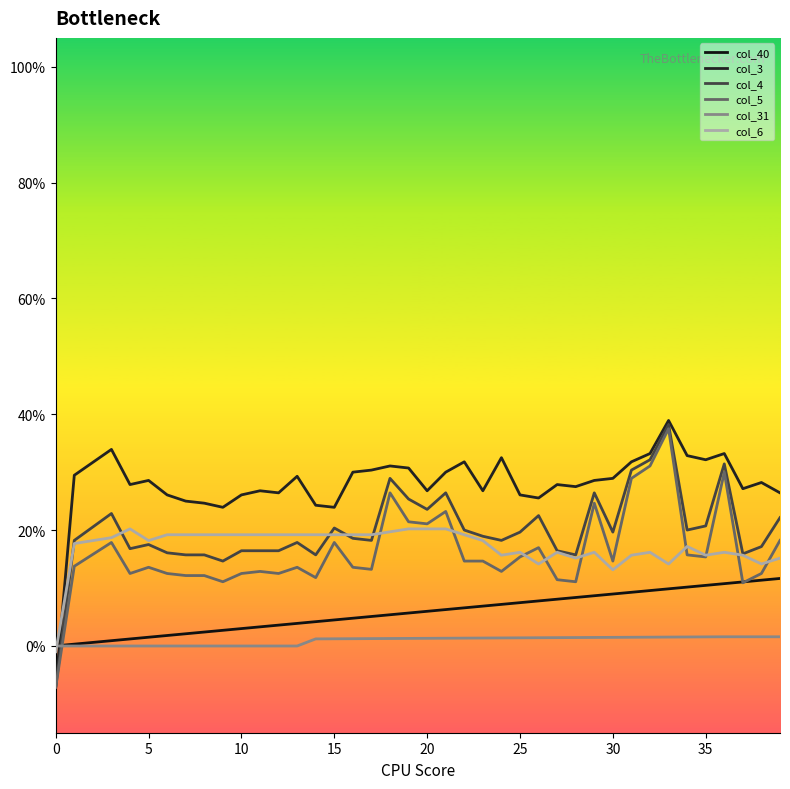

True or false: col_31 and col_6 cross at least once.

True